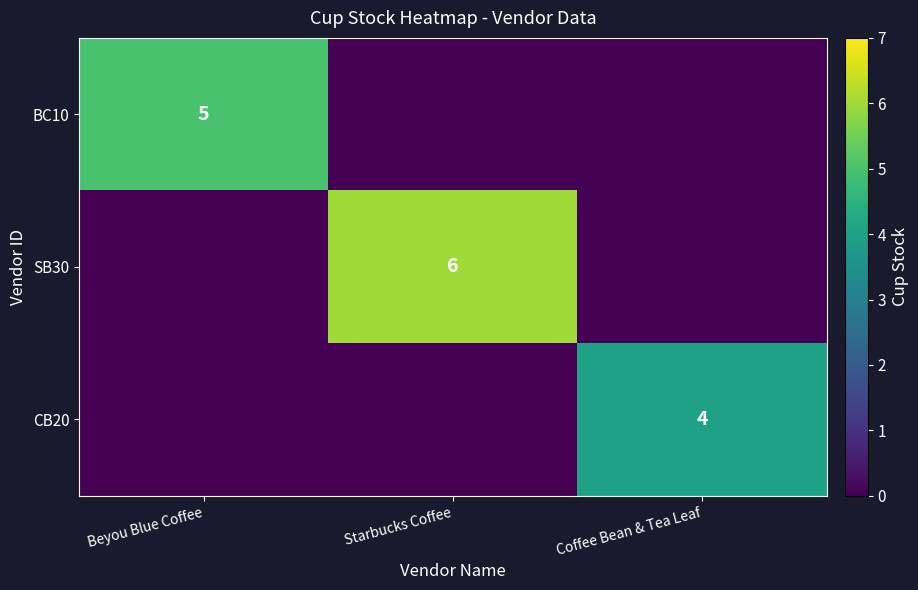

True or false: CB20 has a value of 7 at Coffee Bean & Tea Leaf.

False